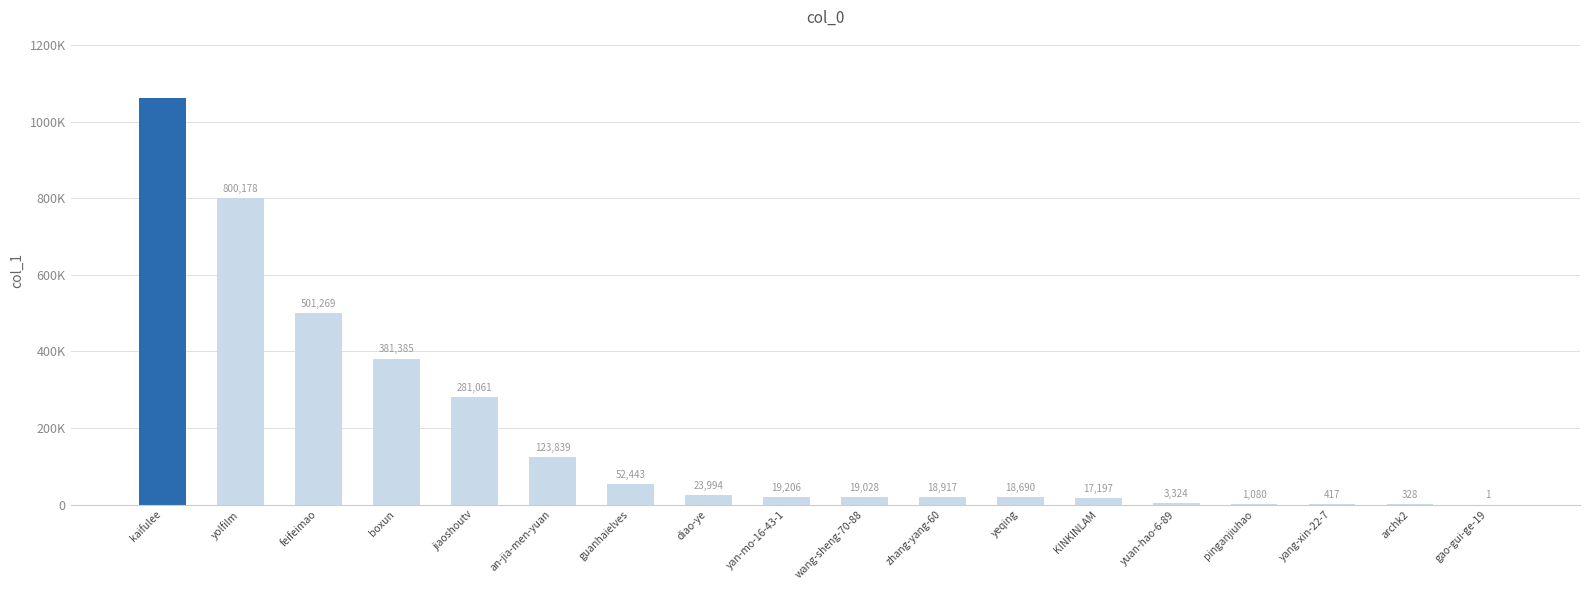

List the labels in order of value, smallest first.

gao-gui-ge-19, archk2, yang-xin-22-7, pinganjiuhao, yuan-hao-6-89, KINKINLAM, yeqing, zhang-yang-60, wang-sheng-70-88, yan-mo-16-43-1, diao-ye, guanhaielves, an-jia-men-yuan, jiaoshoutv, boxun, feifeimao, yolfilm, kaifulee